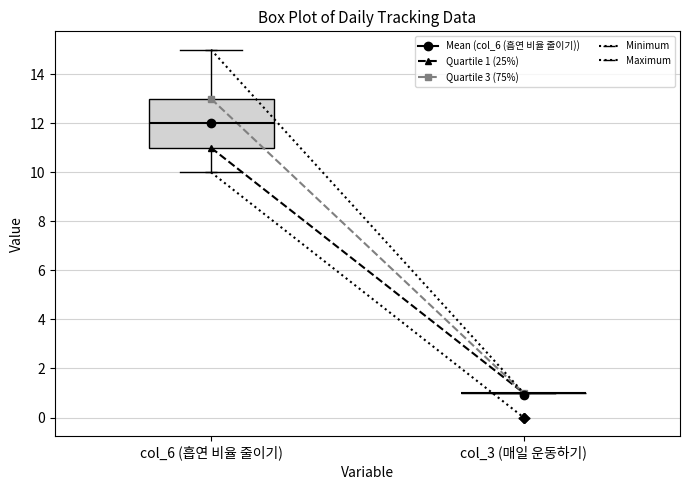

Which box is the tallest, from its lower edge to its upper edge?

col_6 (흡연 비율 줄이기)